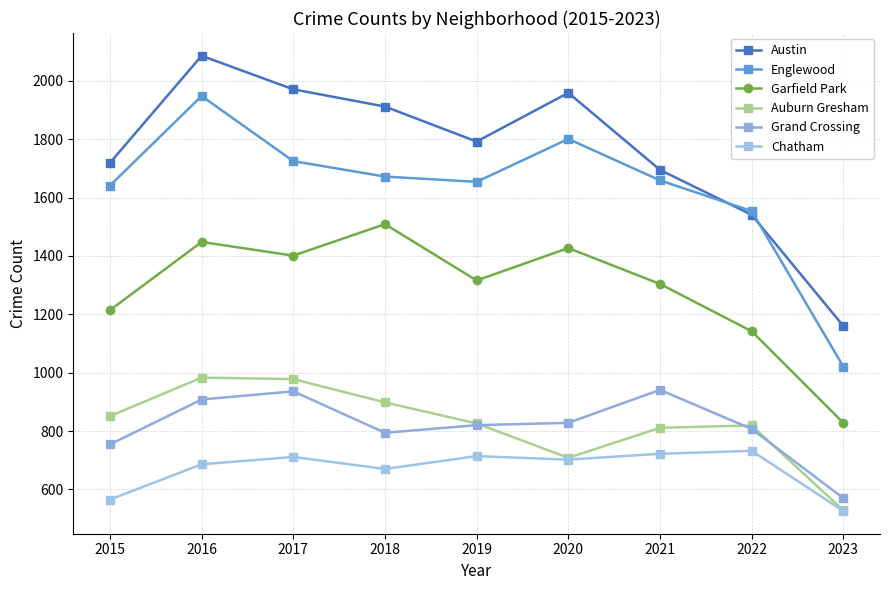

Between 2015 and 2023, which is larger?

2015